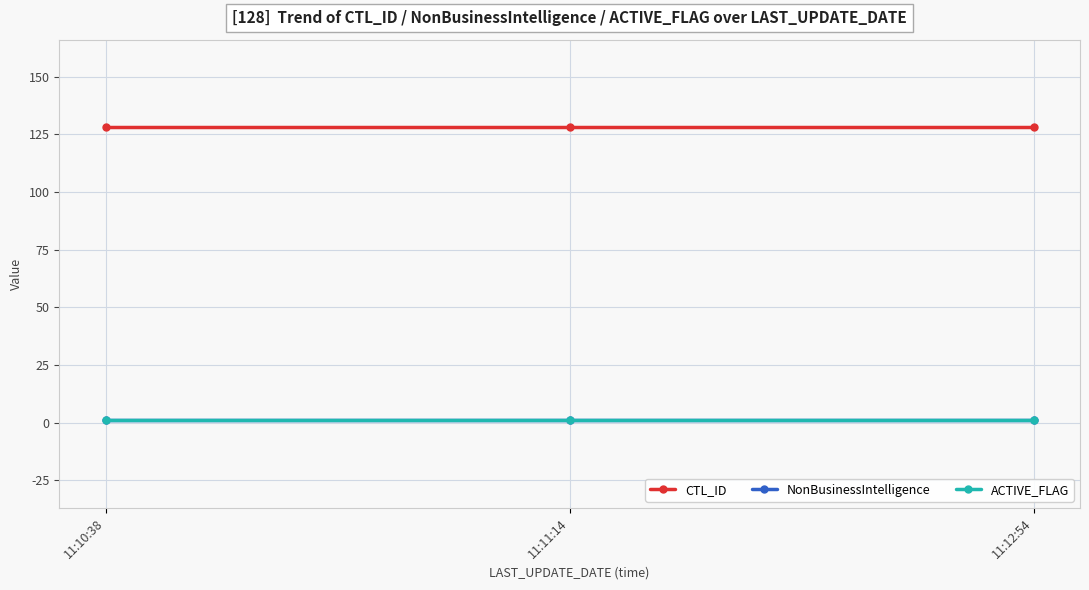

At which label is ACTIVE_FLAG closest to 1?

11:10:38